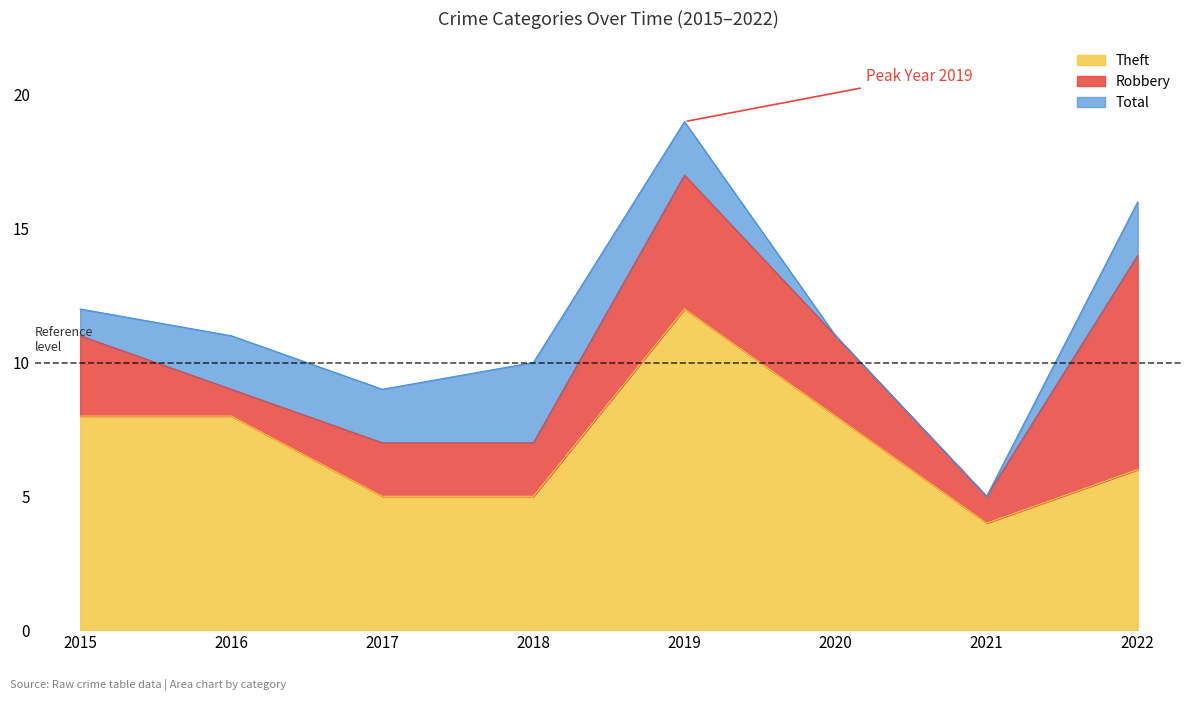

What is the difference between the maximum and minimum values in the Total series?

14